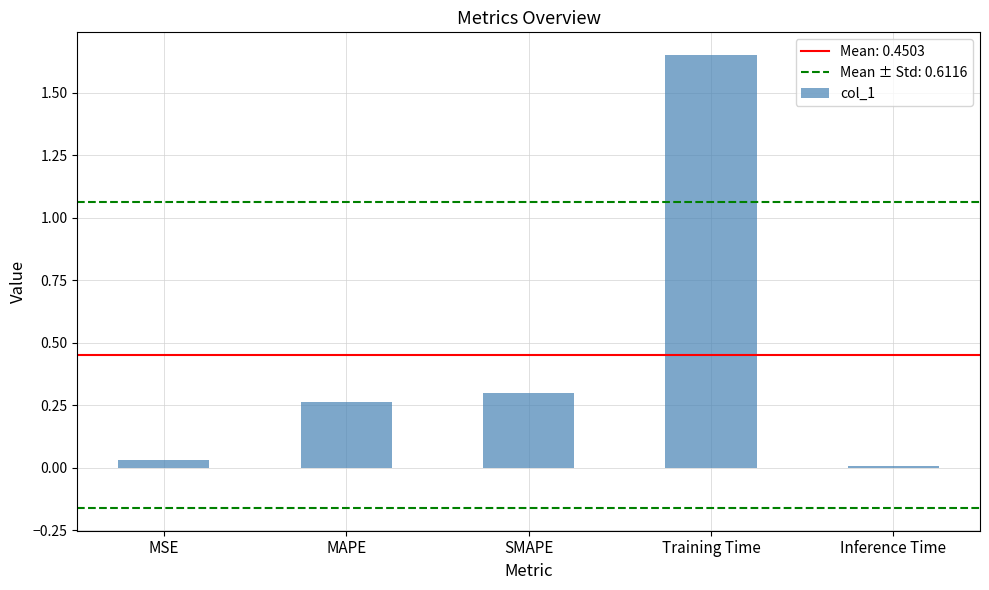

Which category has the highest value across all series?

Training Time